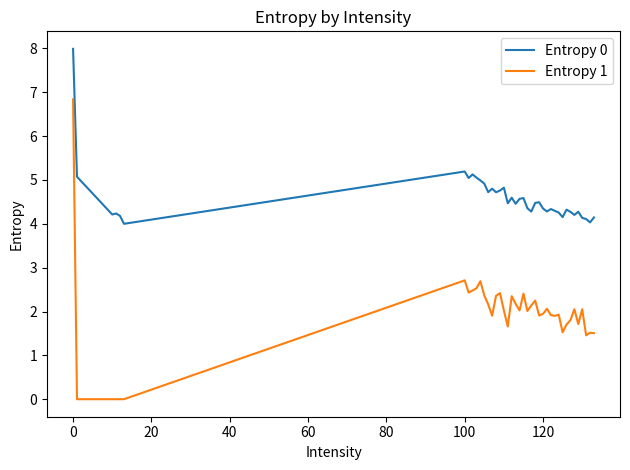

What is the greatest value displayed?

8.0